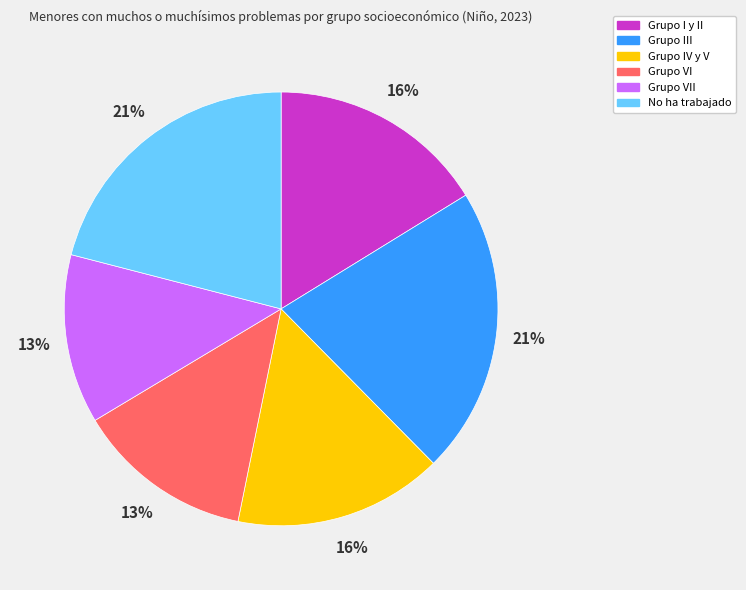

Between Grupo I y II and Grupo III, which is larger?

Grupo III